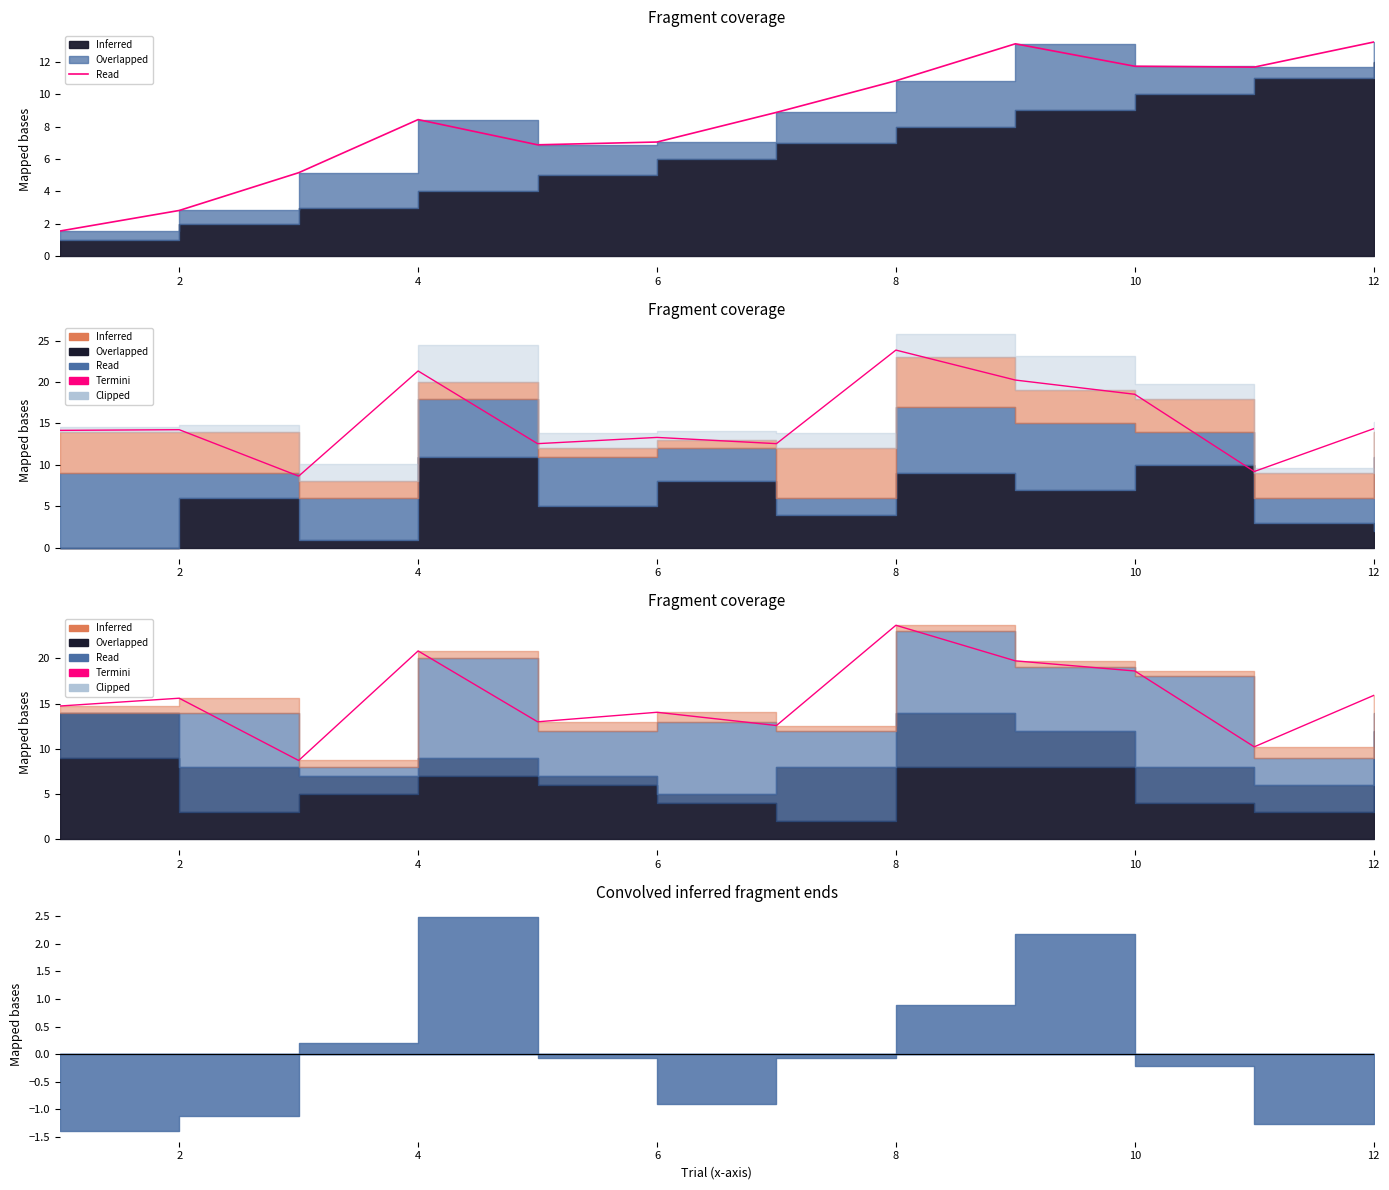

Approximately how many times larger is the value at 0 compared to 6?

0.7